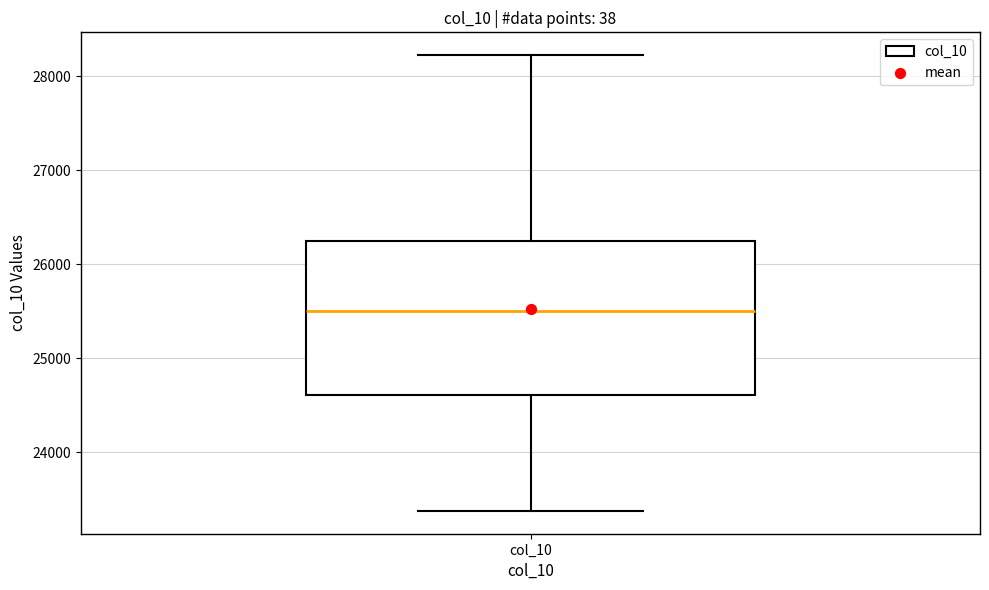

Where does the lower whisker of the box for col_10 end on the y-axis? The values are not printed on the chart, so give them approximately, as read against the axis.

23400